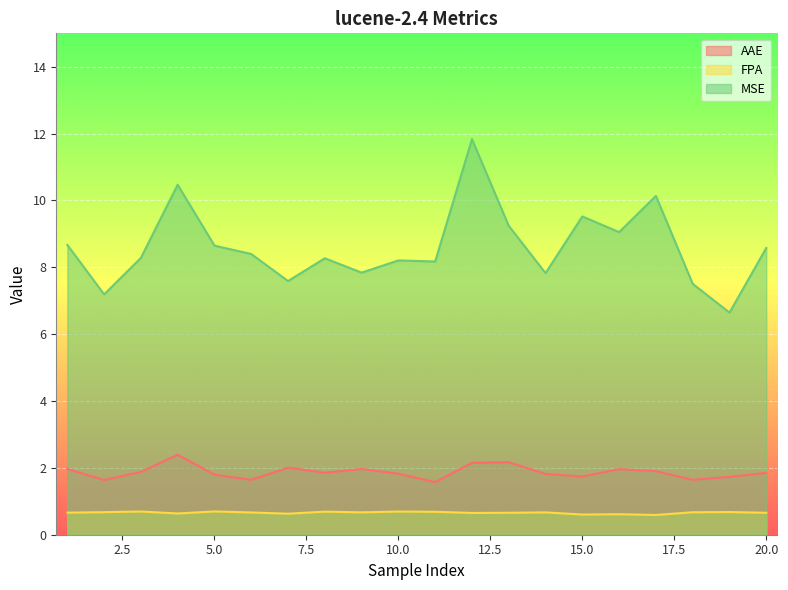

List the labels in order of AAE value, smallest first.

11, 2, 6, 18, 19, 15, 5, 14, 10, 20, 8, 3, 17, 16, 9, 1, 7, 12, 13, 4